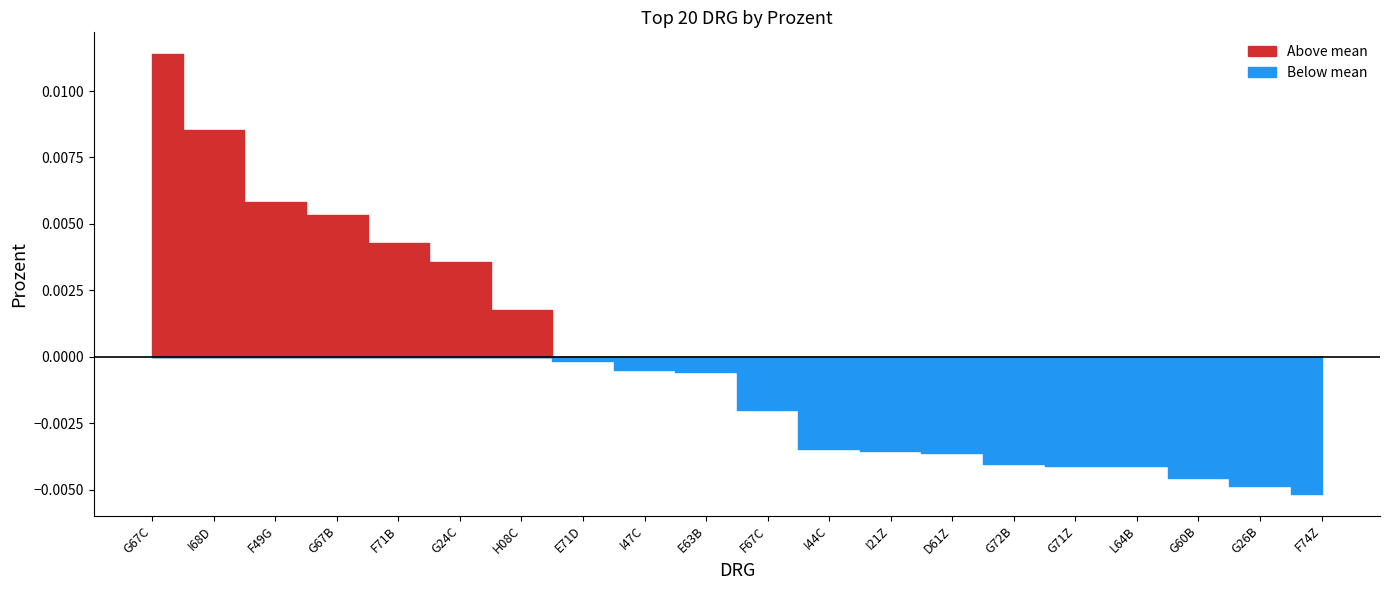

What position from the left is D61Z?

14